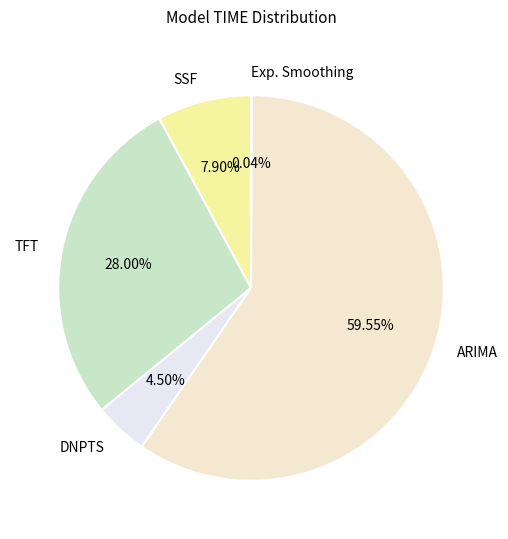

What is the majority slice?

ARIMA